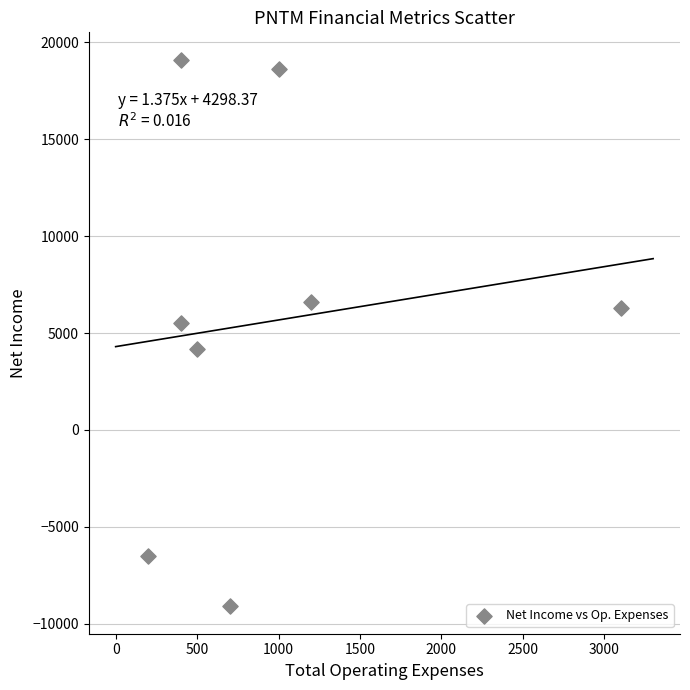

What is the average Y value?

5588